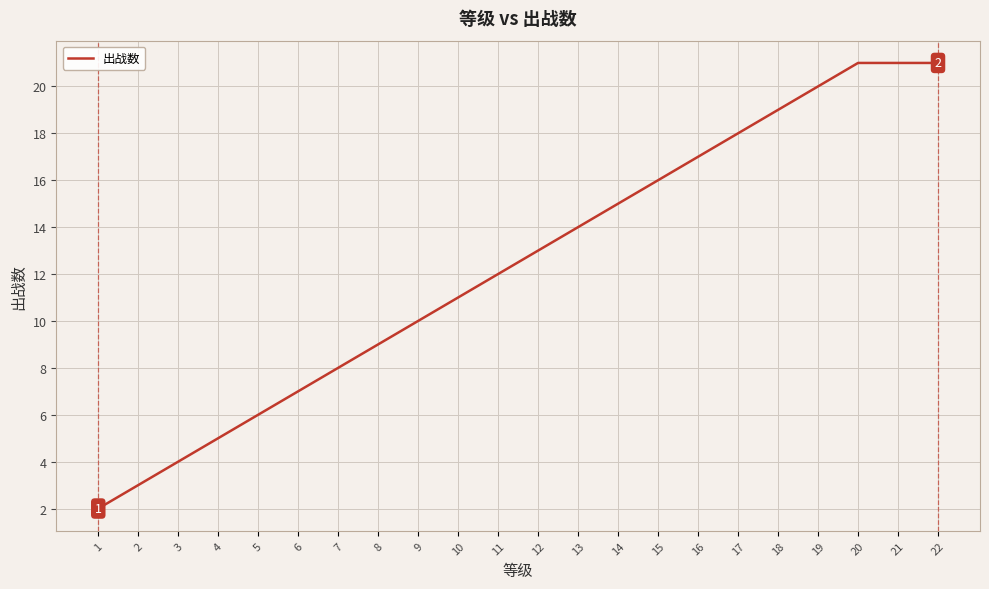

What is the change in value from 5 to 14?

+9